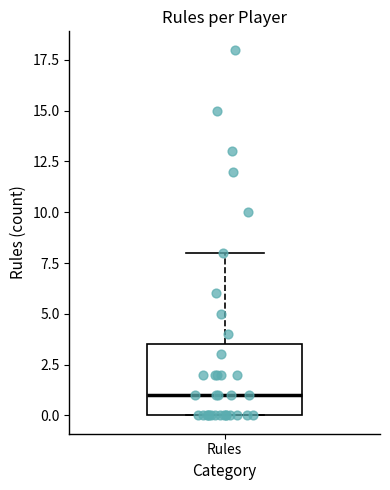

Transcribe this box plot: give where the median line is, the range the box spans, and where the two whiskers end, as read against the y-axis. The values are not printed on the chart, so give them approximately, as read against the axis.

median 1.0, box 0.0 to 3.5, whiskers 0.0 to 8.0